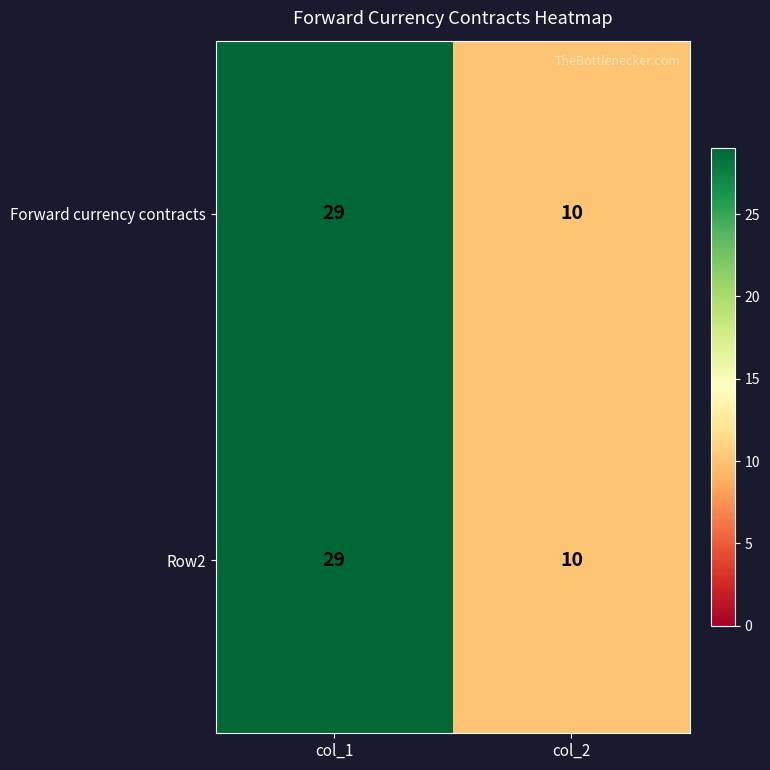

What is the sum of all Forward currency contracts values?

39